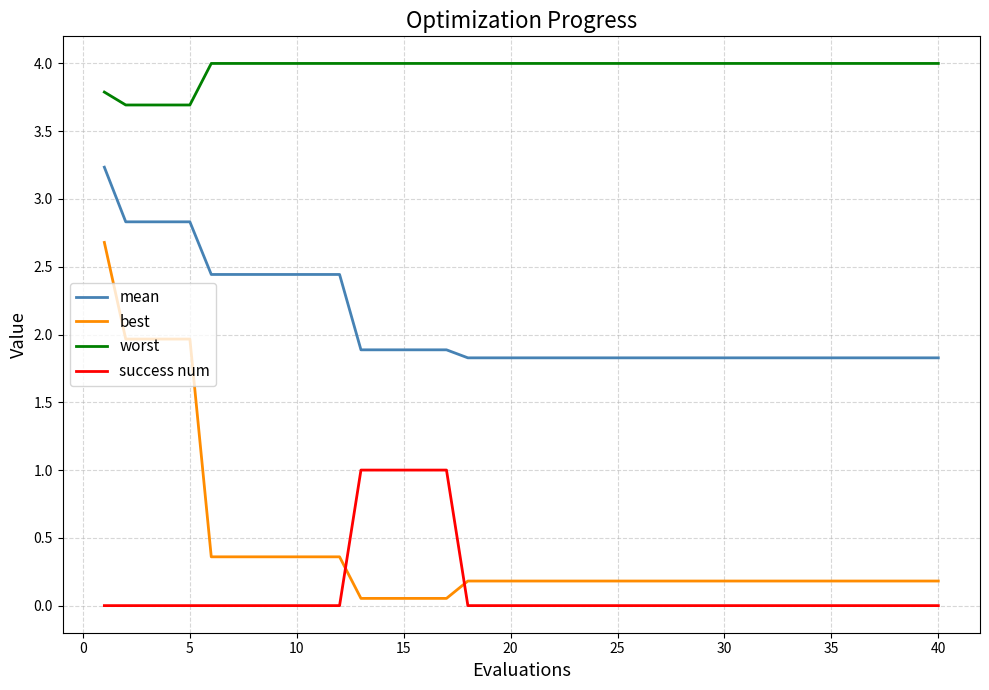

Which series has the largest range (max minus min)?

best